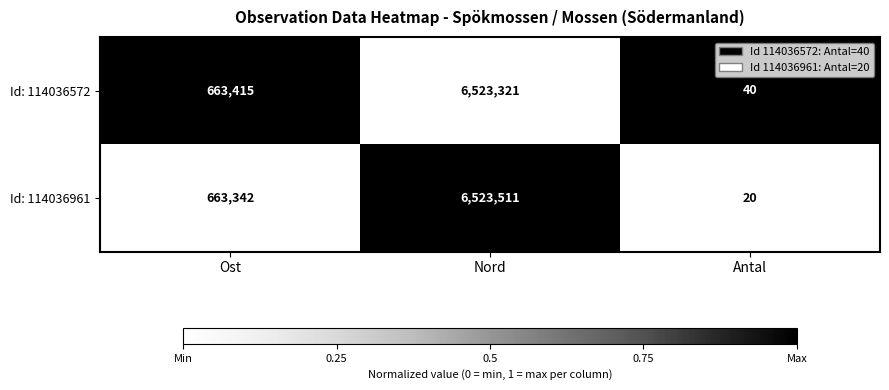

True or false: Id: 114036961 has a value of 881853 at Ost.

False